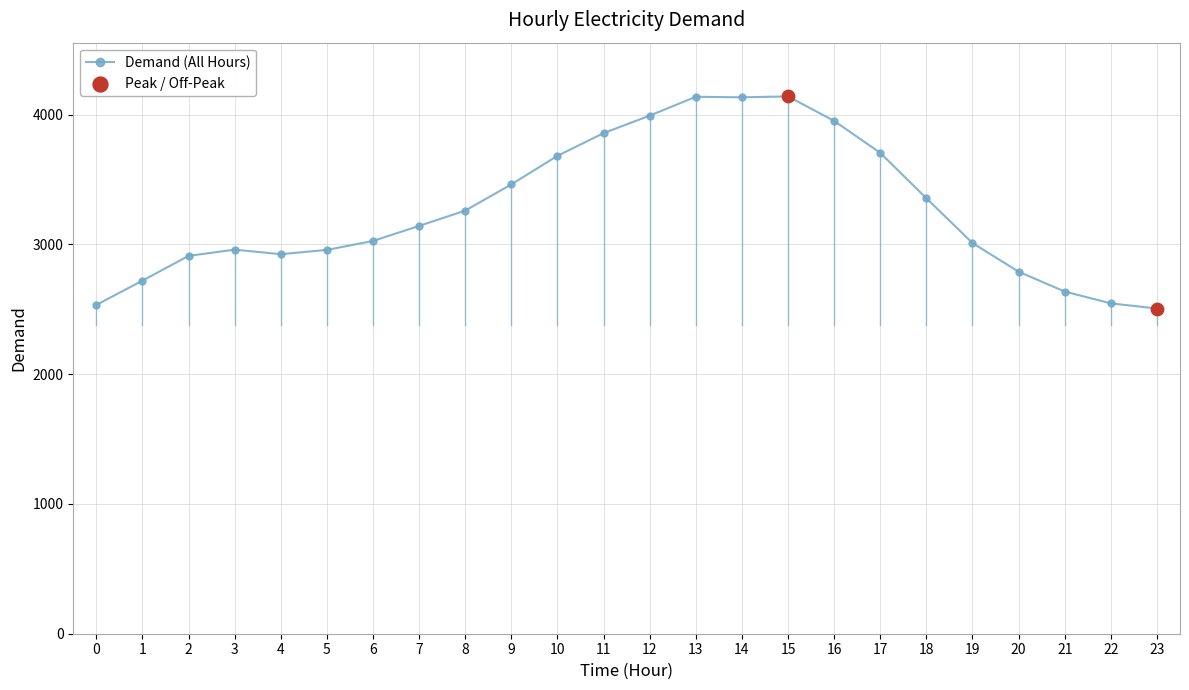

Approximately how many times larger is the value at 13 compared to 10?

1.1